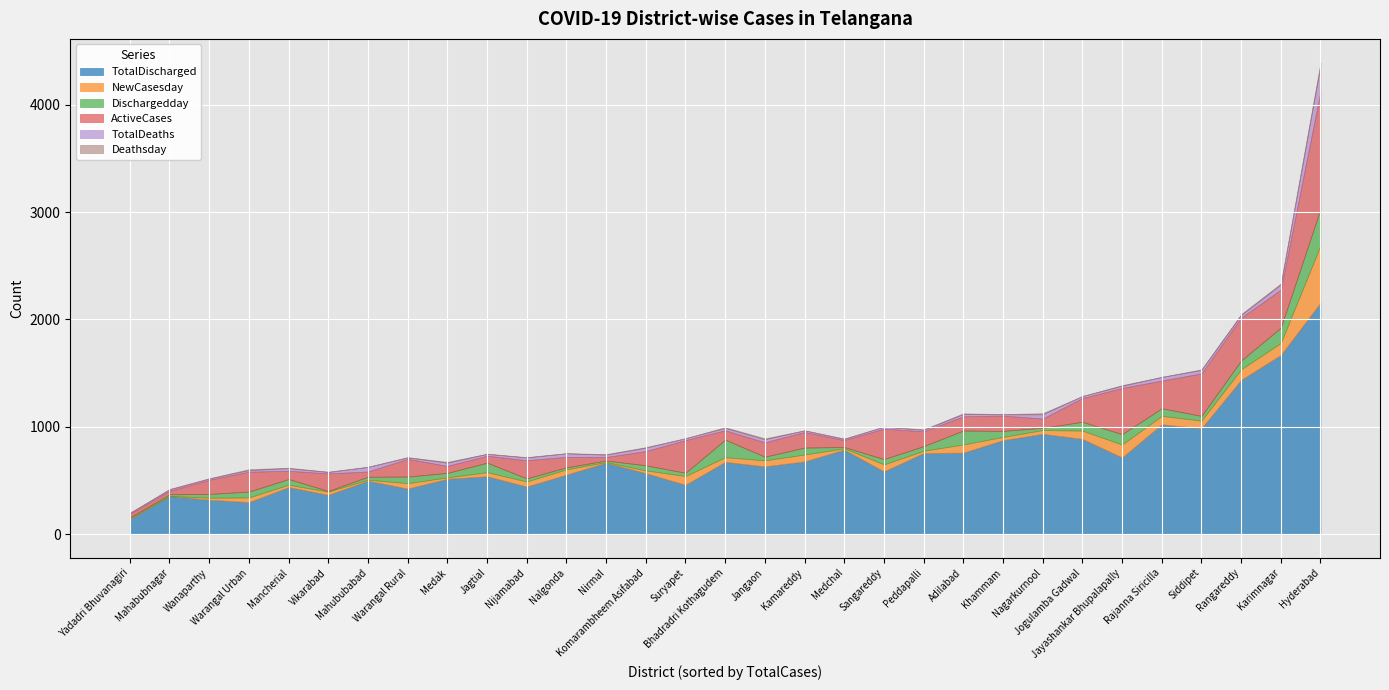

At how many categories does at least one series exceed 570?

17